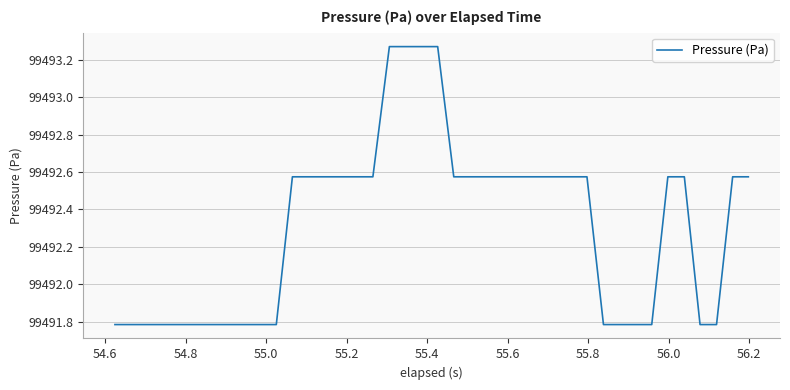

What is the minimum value shown in the chart?

99491.8